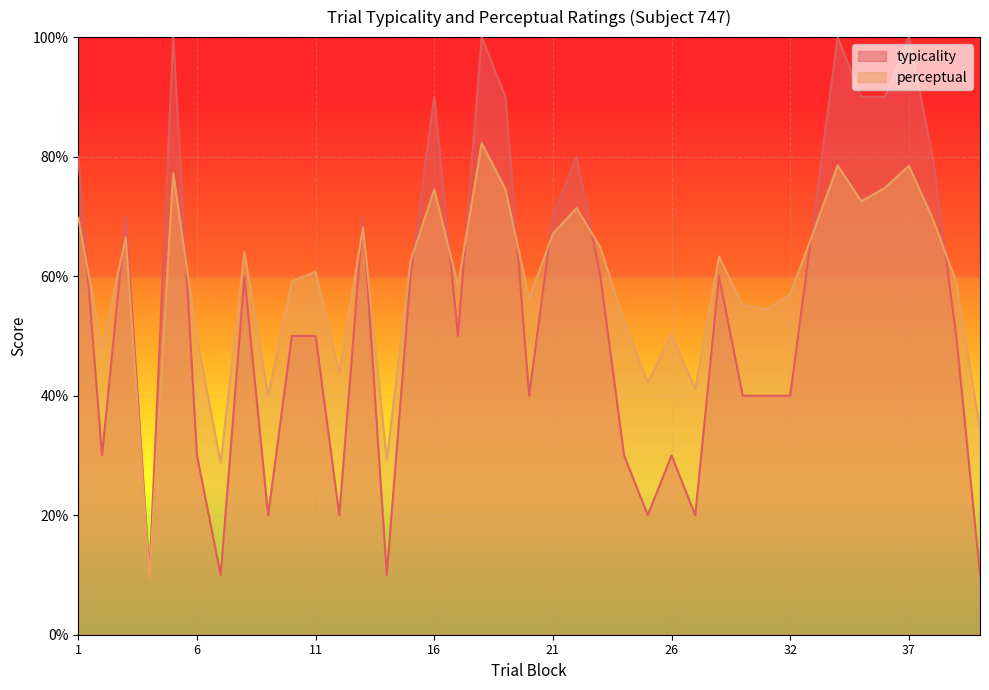

Which series changed the most between 6 and 26?

perceptual